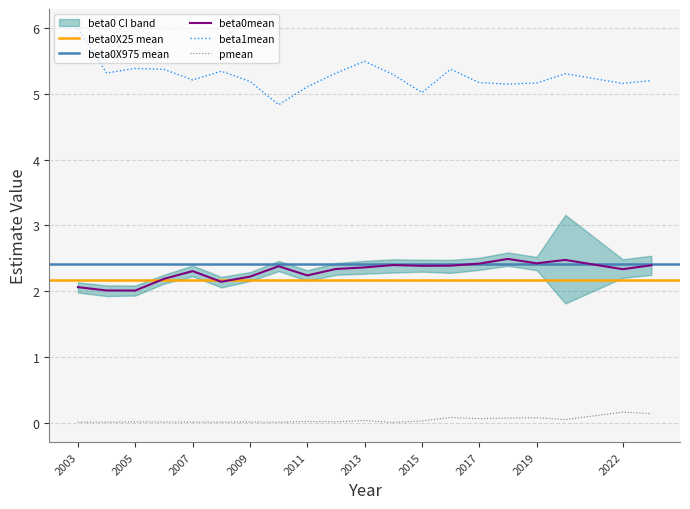

What is the difference between the highest and lowest values at 2018?

5.1